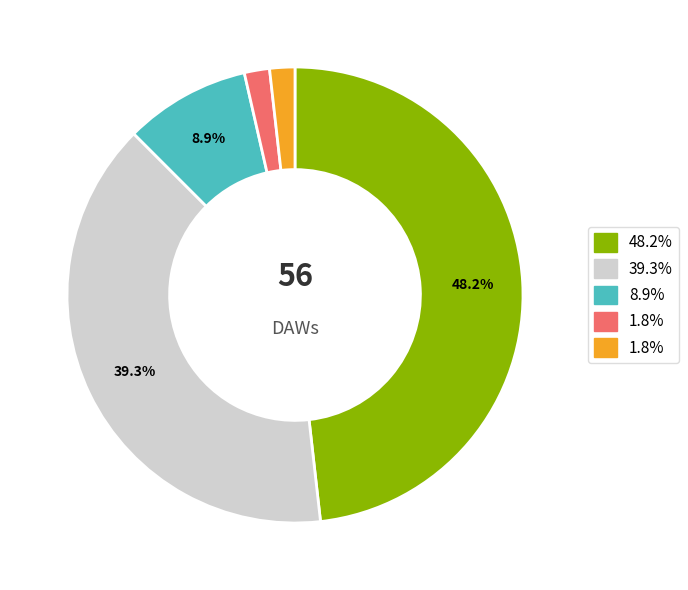

Is there any slice that represents more than half of the pie?

No